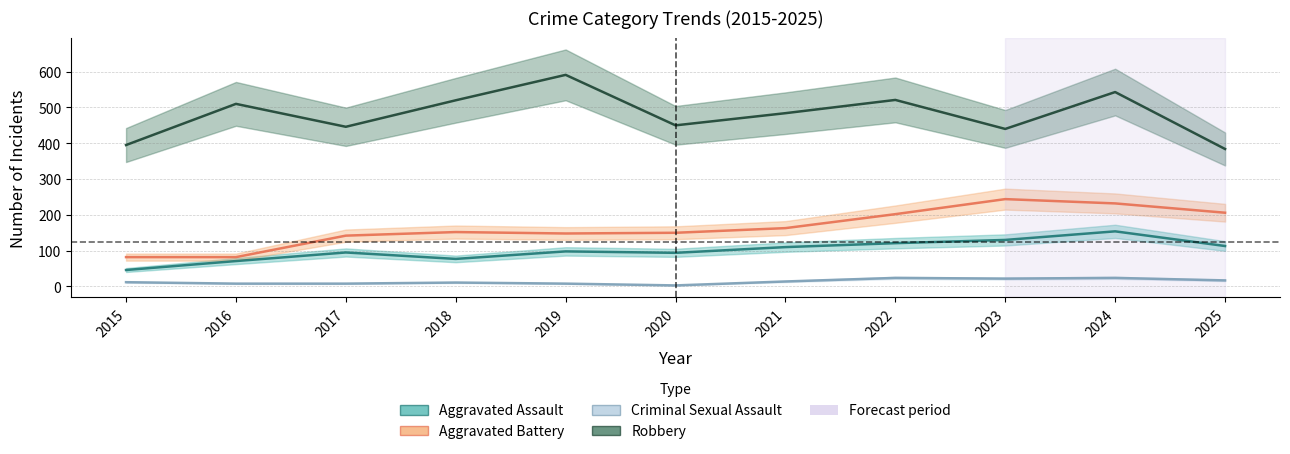

Is this an area chart (filled region under the line)?

No